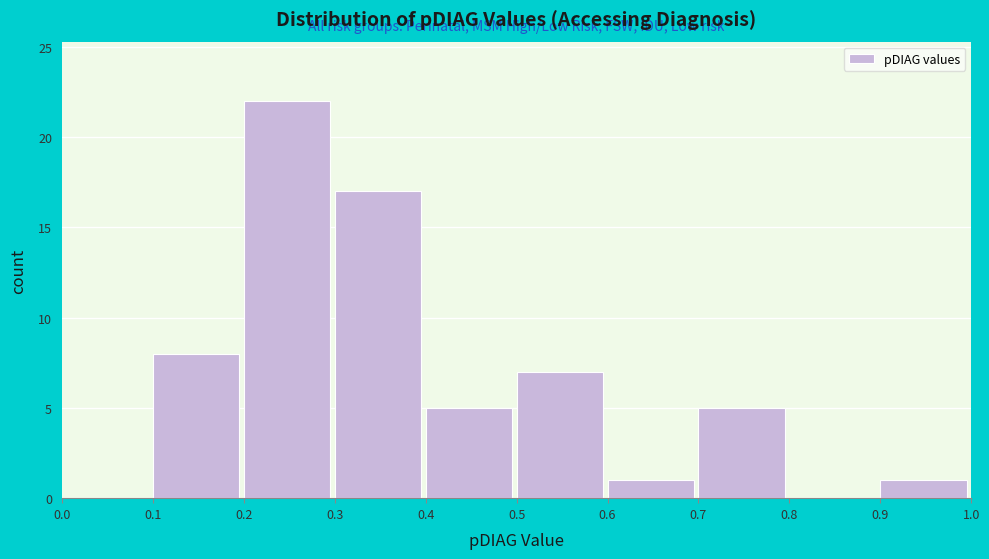

Reading left to right, transcribe this chart: for each bar, give the range it covers on the x-axis and its height. The values are not printed on the chart, so give them approximately, as read against the axis.

0.0 to 0.1: 0
0.1 to 0.2: 8
0.2 to 0.3: 22
0.3 to 0.4: 17
0.4 to 0.5: 5
0.5 to 0.6: 7
0.6 to 0.7: 1
0.7 to 0.8: 5
0.8 to 0.9: 0
0.9 to 1.0: 1